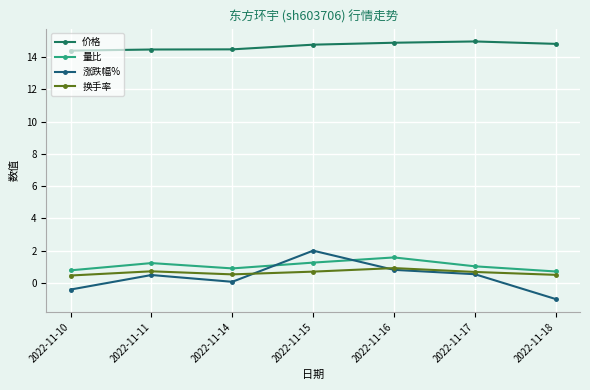

Which category has the lowest value across all series?

2022-11-18